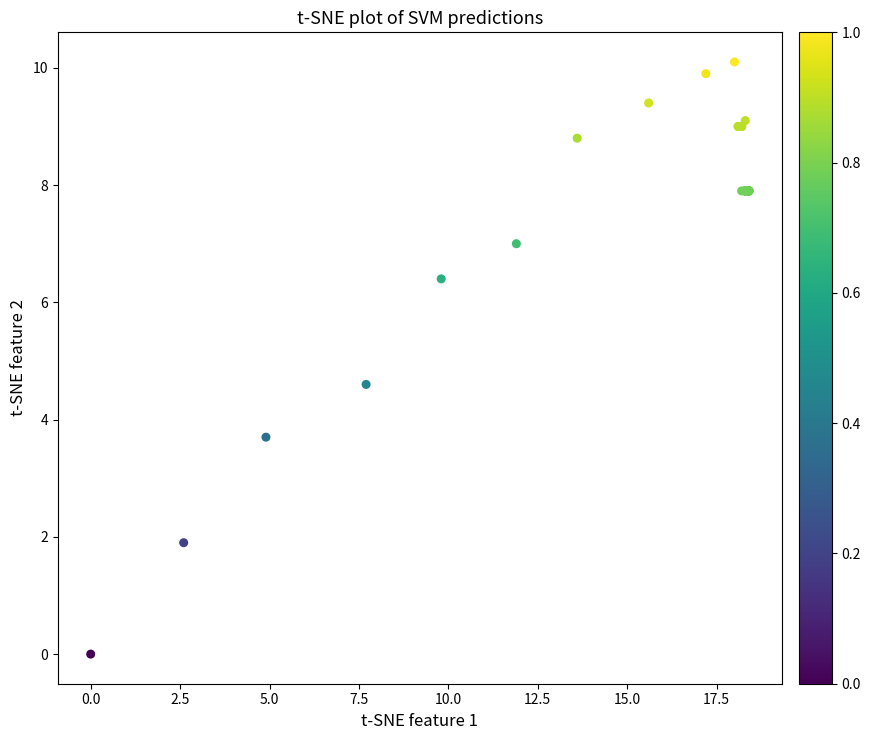

What Y value in the scatter plot is closest to 5?

4.6